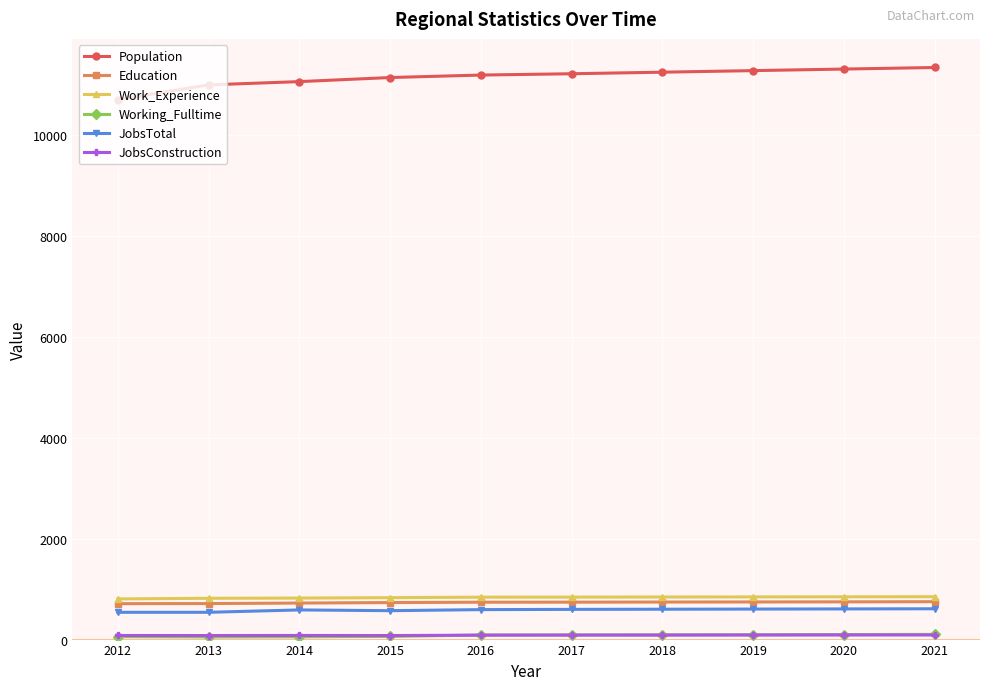

Which series has the largest total across all categories?

Population